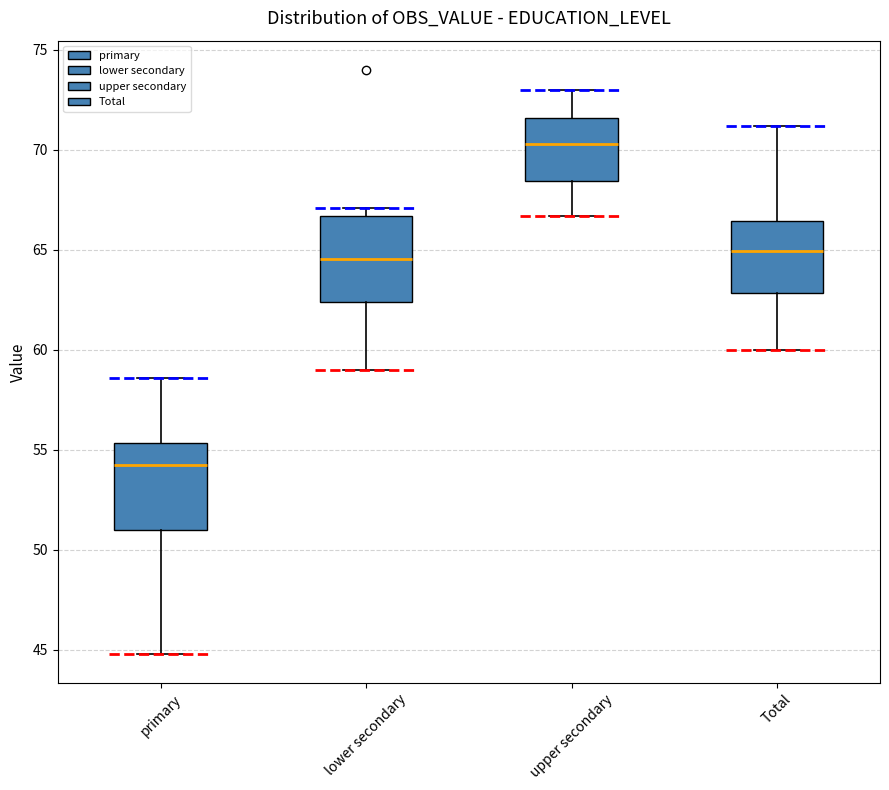

Which box has the highest median line?

upper secondary